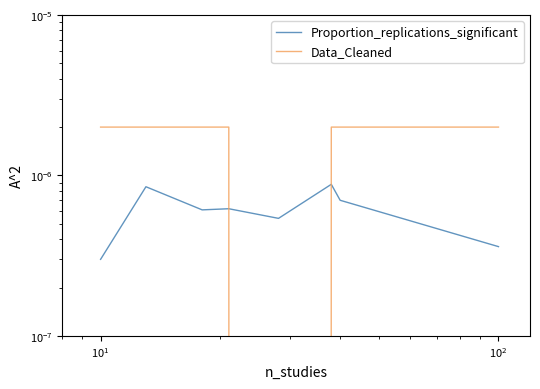

Does the chart display data point markers on the line(s)?

No